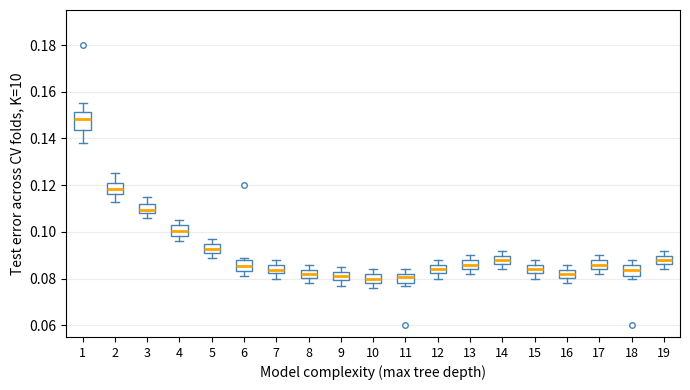

Which box has the highest median line?

1